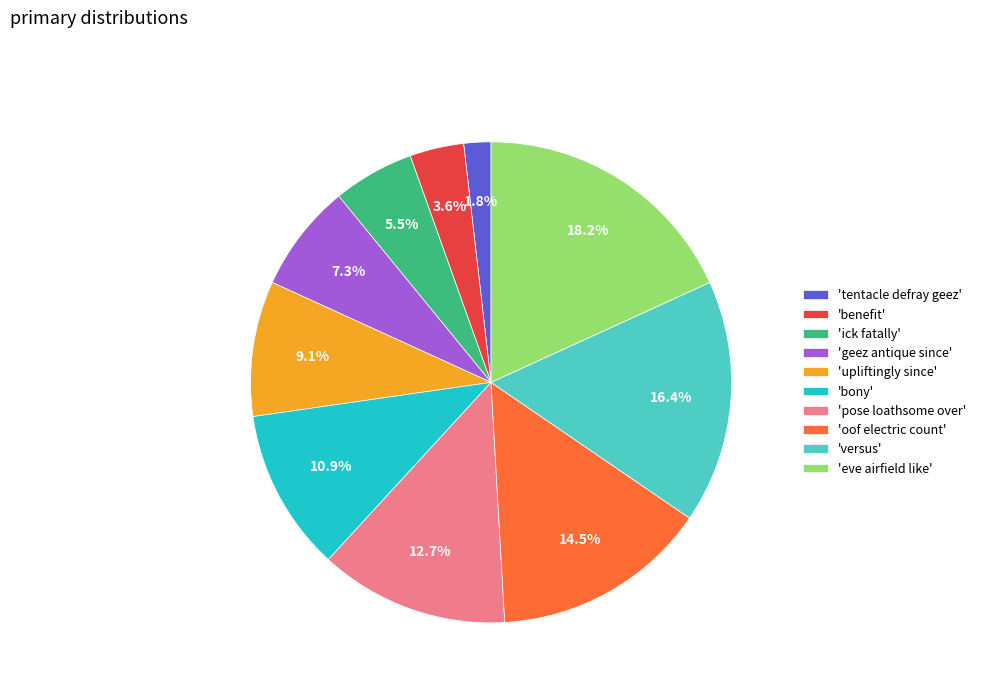

Which category has the smallest portion of the pie?

'tentacle defray geez'